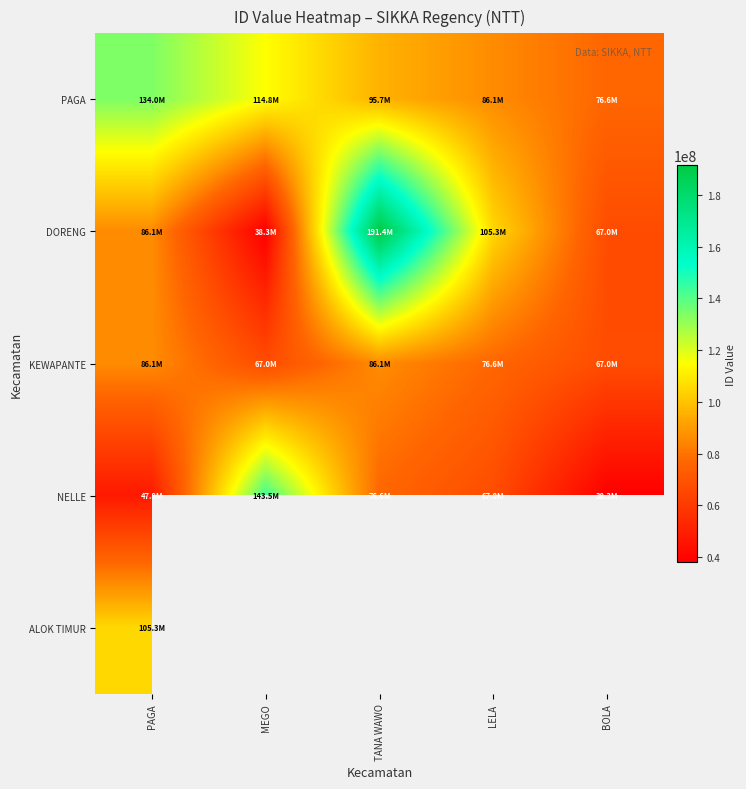

The KEWAPANTE series shows 66987935.0 at MEGO. True or false?

True